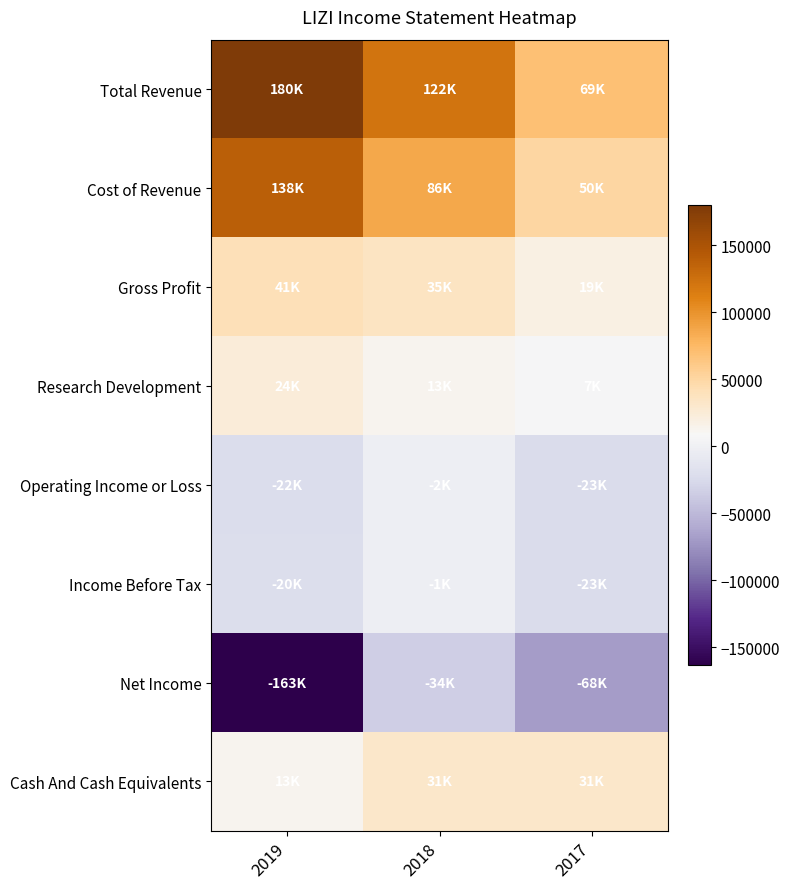

Which series has the widest spread of values?

Net Income